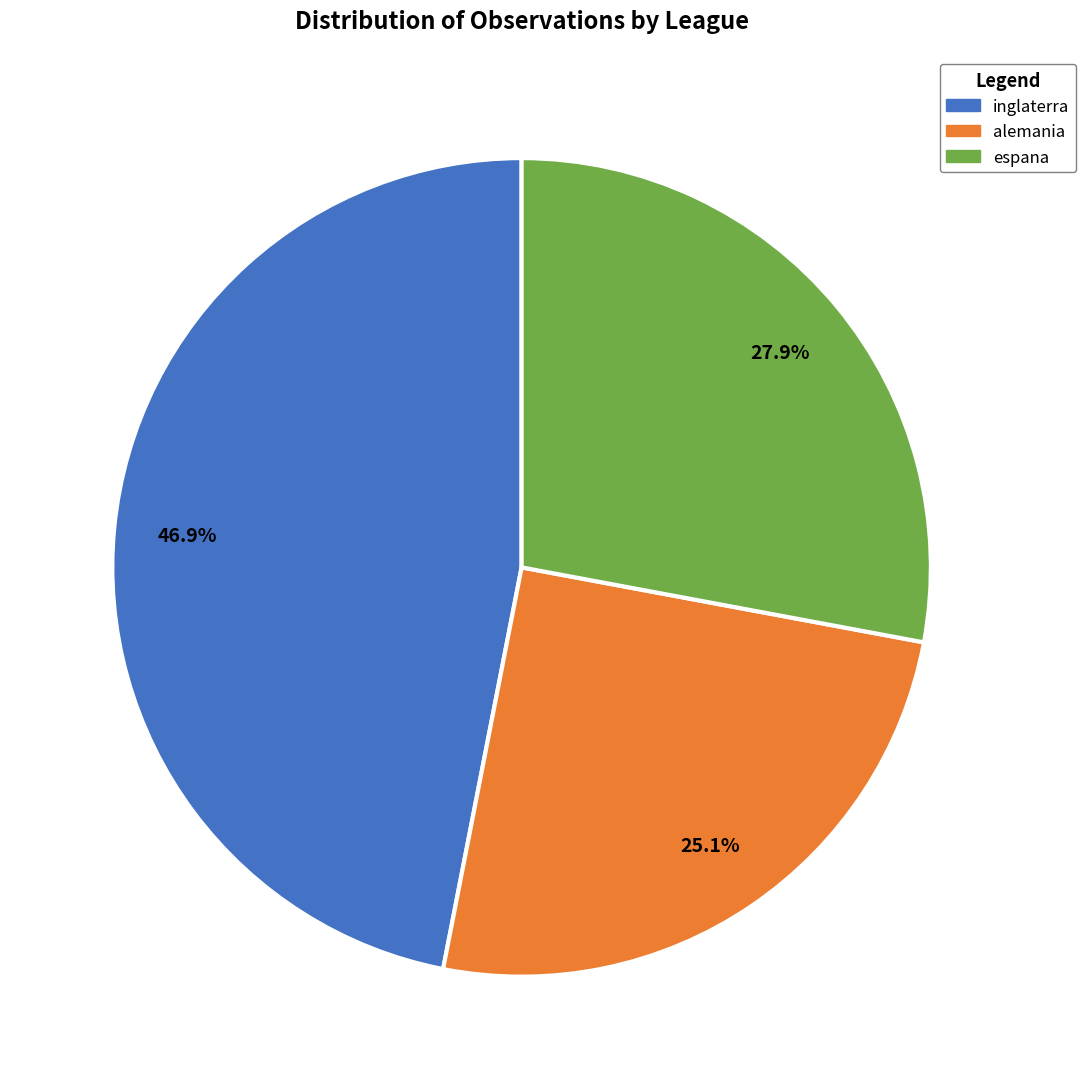

To the nearest percent, what percentage of the pie is inglaterra?

47%